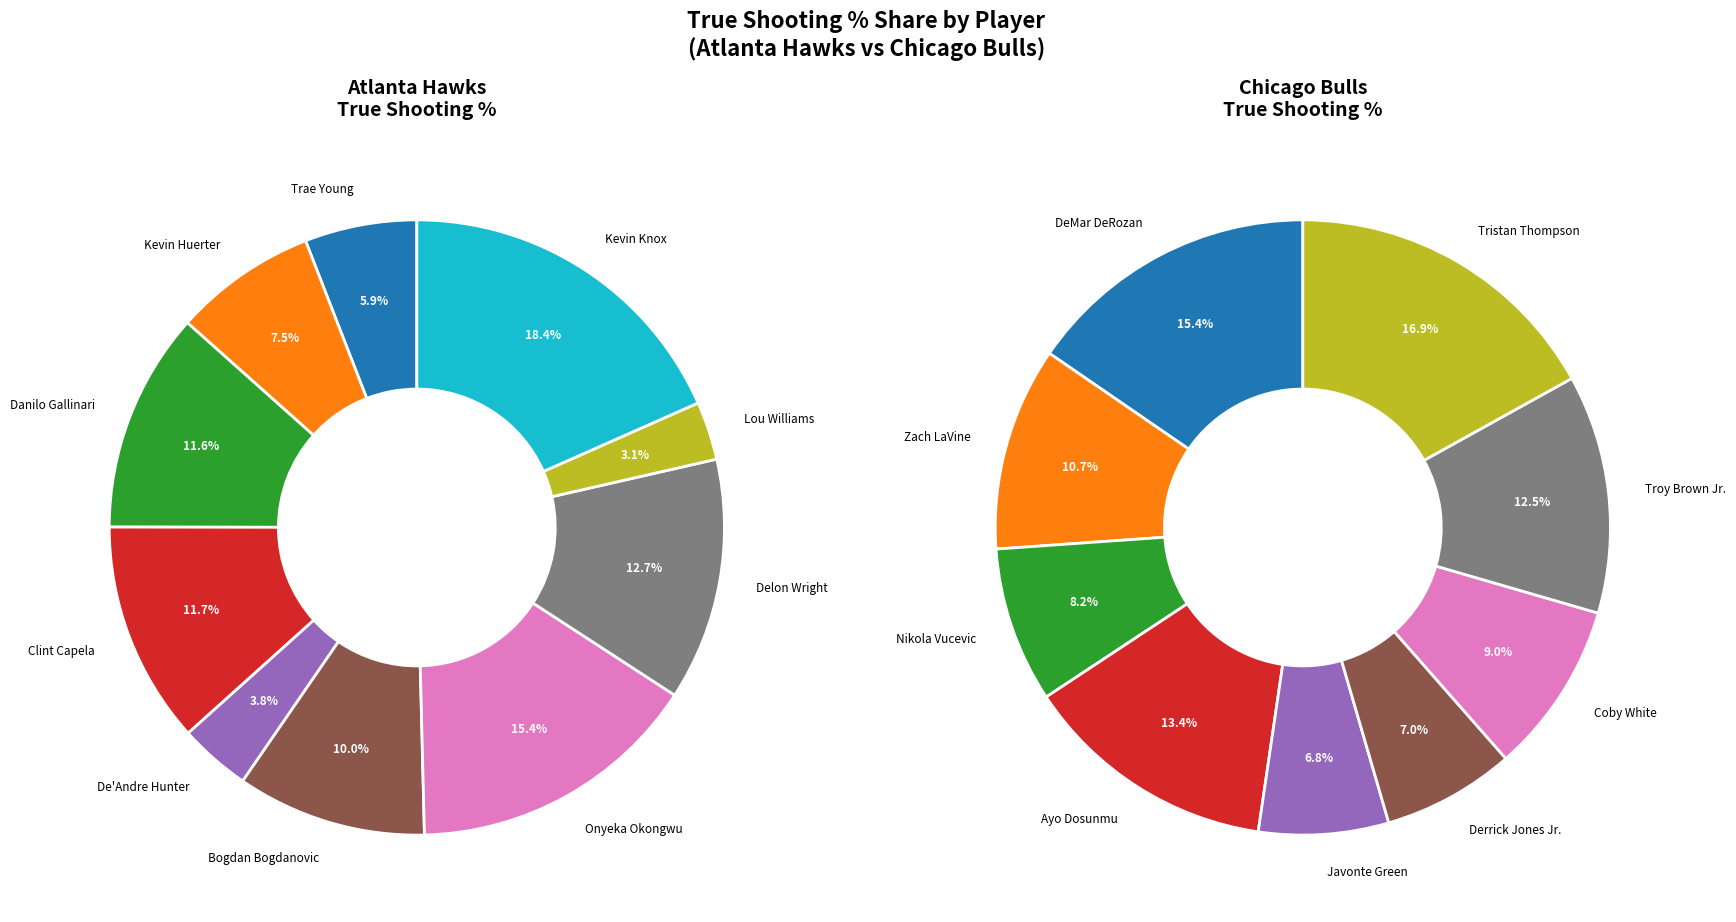

To the nearest percent, what is the average slice percentage?

10%